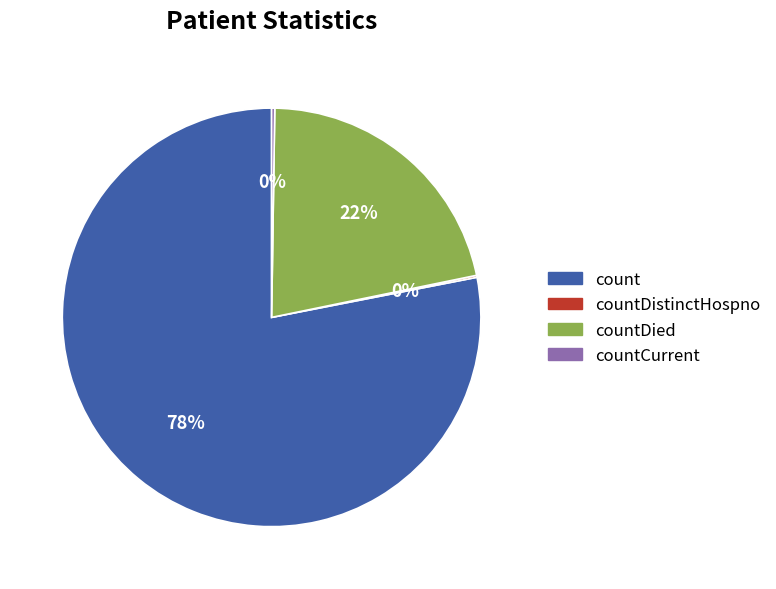

The countDied slice represents 7% of the pie. True or false?

False